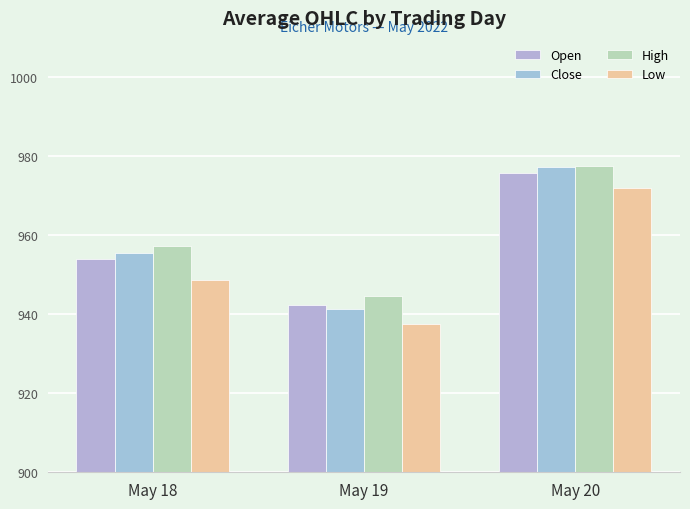

Where does the Close series first go above 955?

May 18